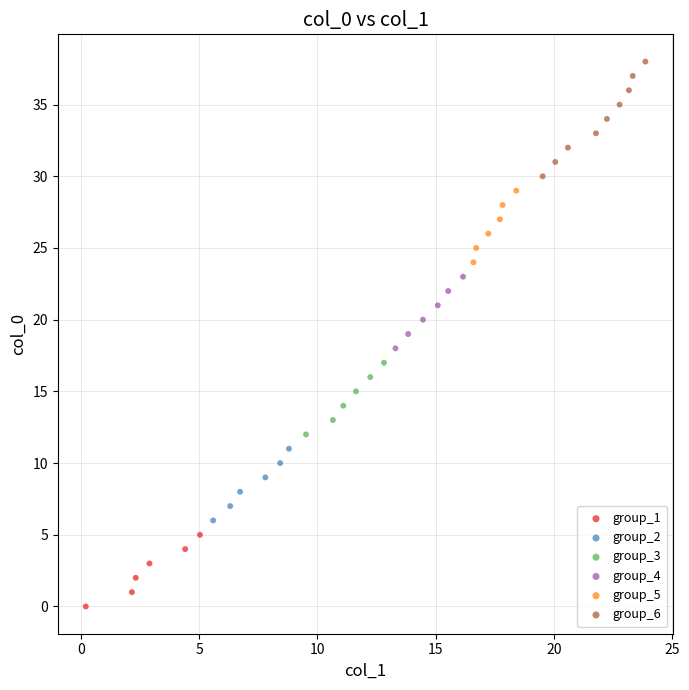

What are all the series names shown in the legend?

group_1, group_2, group_3, group_4, group_5, group_6